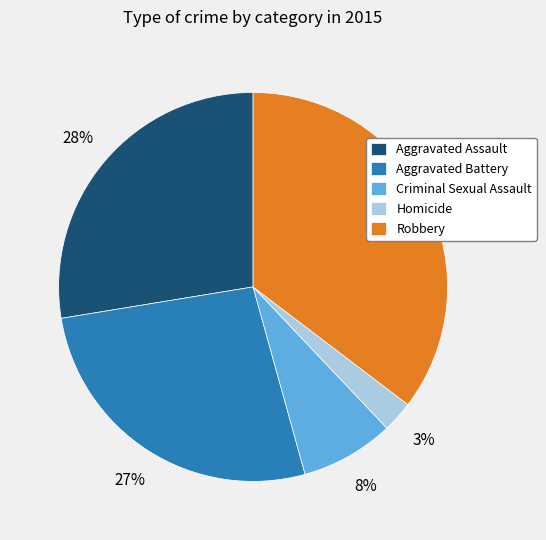

Does Homicide represent more than half of the total?

No